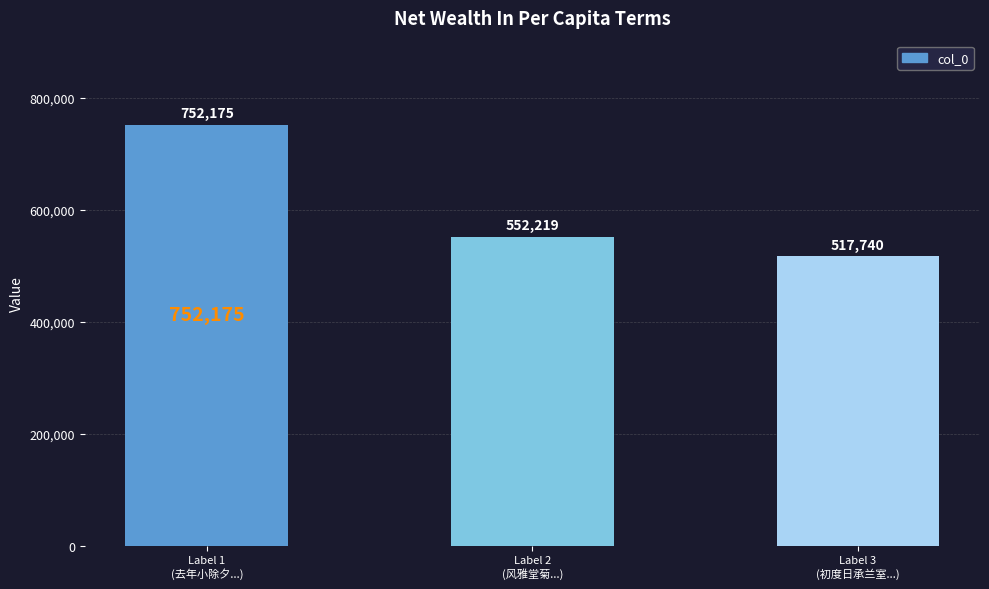

Rank the categories by value from lowest to highest.

Label 3
(初度日承兰室...), Label 2
(风雅堂菊...), Label 1
(去年小除夕...)